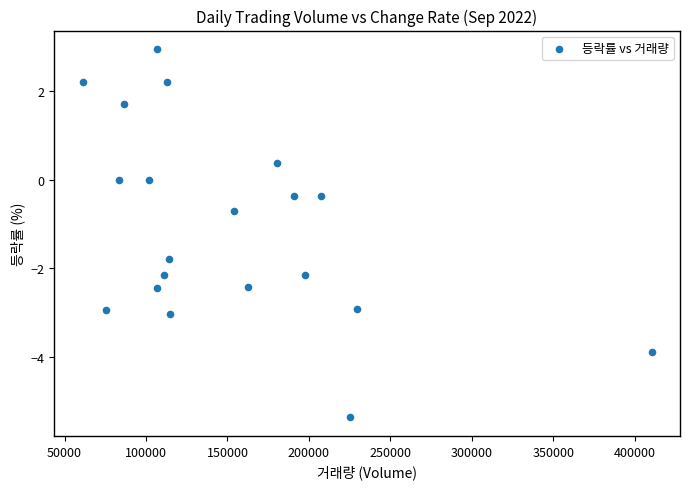

What Y value in the scatter plot is closest to -1?

-0.7